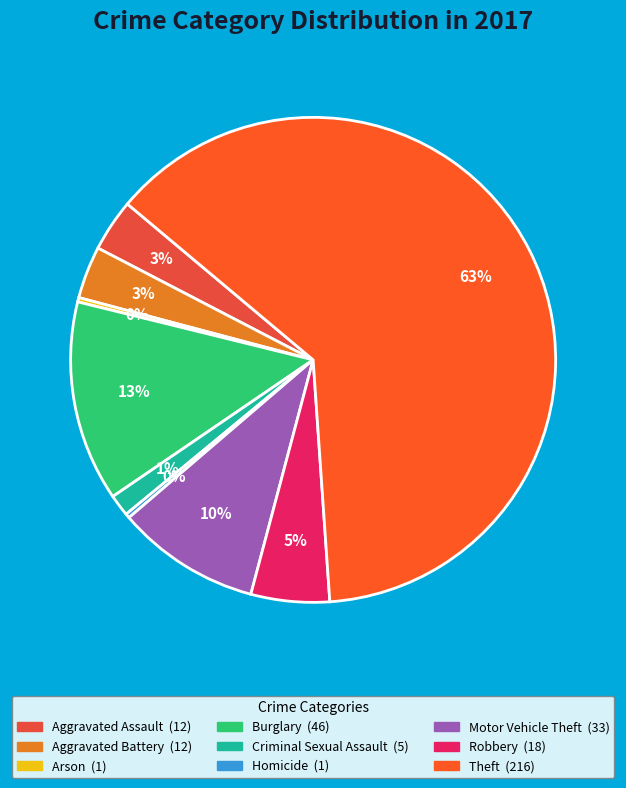

What is the ratio of the value at Theft to the value at Criminal Sexual Assault?

43.2